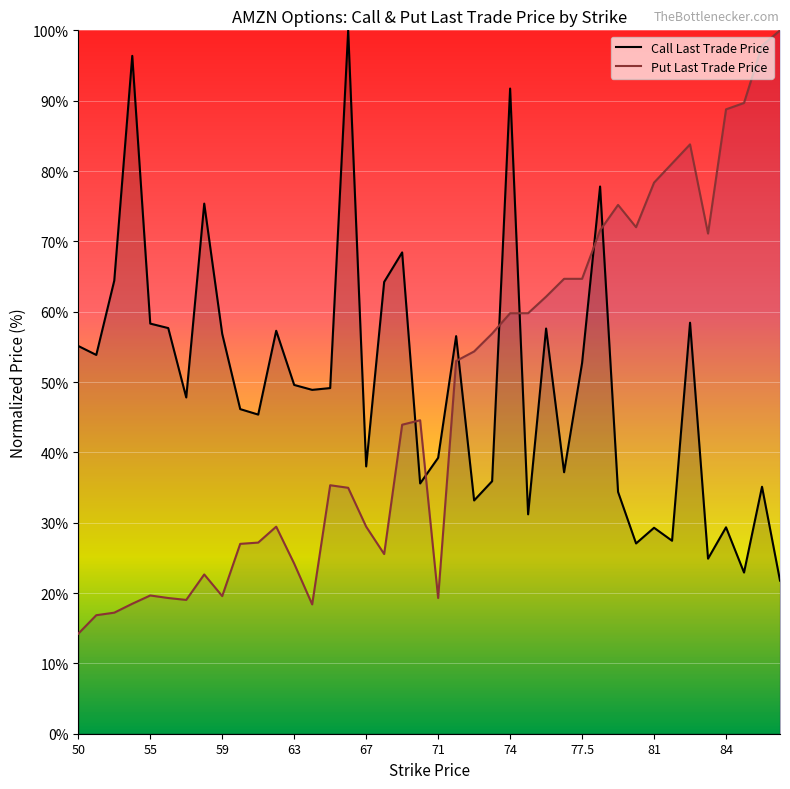

Reading right to left, transcribe all the data shown in this chart.

Call Last Trade Price: 21.8	35.1	22.9	29.3	24.9	58.4	27.4	29.3	27.1	34.4	77.8	52.7	37.2	57.6	31.2	91.7	35.9	33.2	56.5	39.2	35.6	68.4	64.2	38.0	100.0	49.1	48.9	49.6	57.3	45.4	46.1	56.8	75.4	47.8	57.7	58.3	96.4	64.4	53.9	55.1
Put Last Trade Price: 100.0	97.8	89.7	88.8	71.1	83.8	81.1	78.4	72.0	75.2	71.6	64.7	64.7	62.1	59.8	59.8	56.9	54.3	53.0	19.3	44.6	43.9	25.5	29.4	35.0	35.3	18.4	24.2	29.4	27.2	27.0	19.6	22.6	19.0	19.3	19.7	18.5	17.2	16.8	14.2